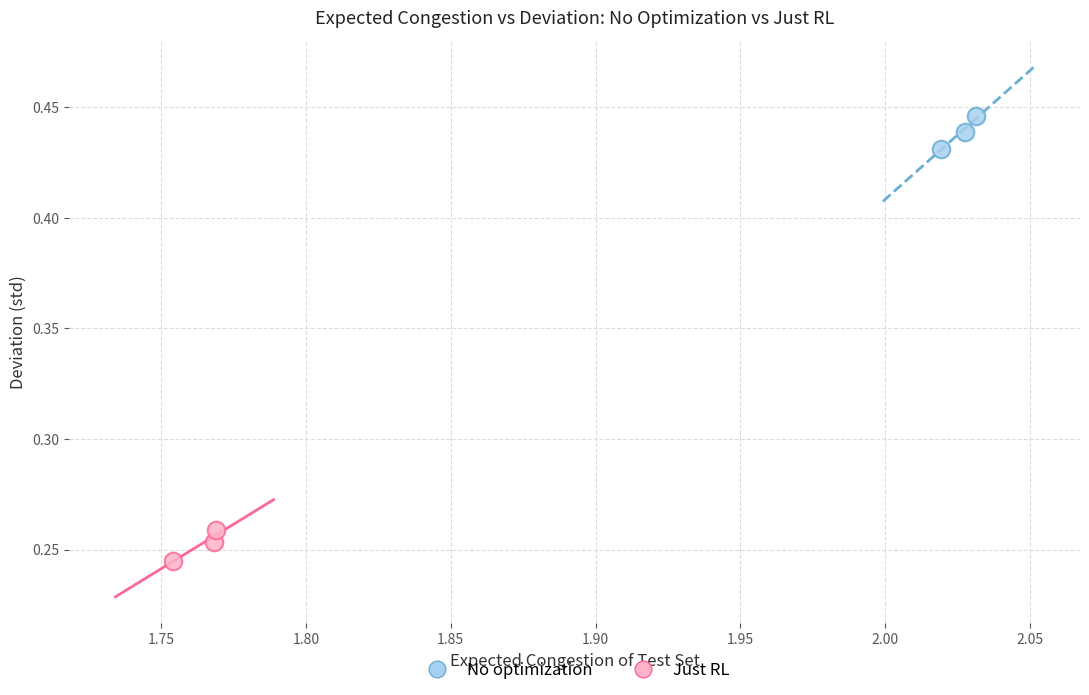

Which series reaches the maximum Y coordinate?

No optimization